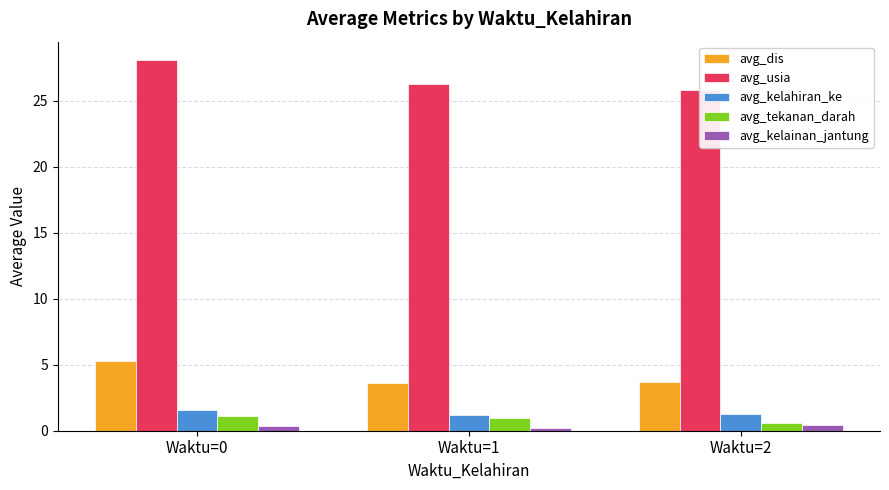

Is it true that avg_kelahiran_ke equals 2.1 at Waktu=1?

False